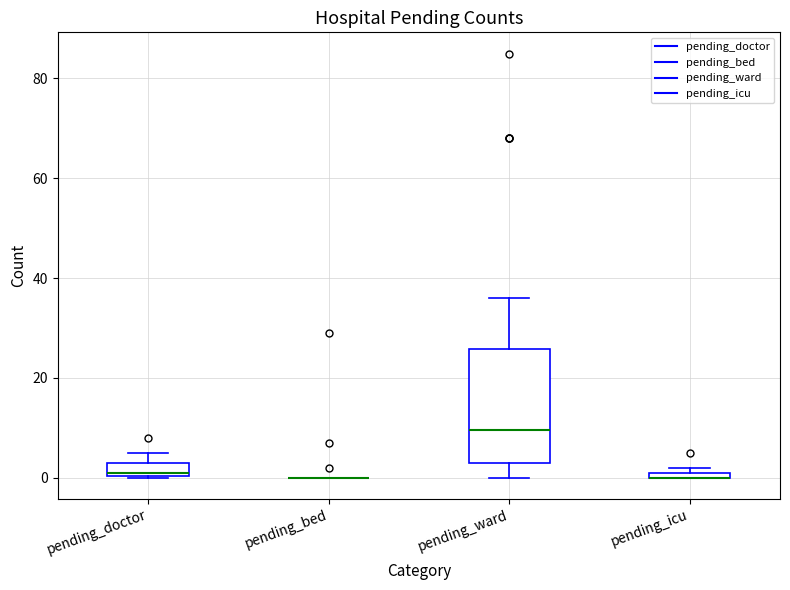

Comparing the boxes themselves (not the whiskers), which one is the tallest?

pending_ward